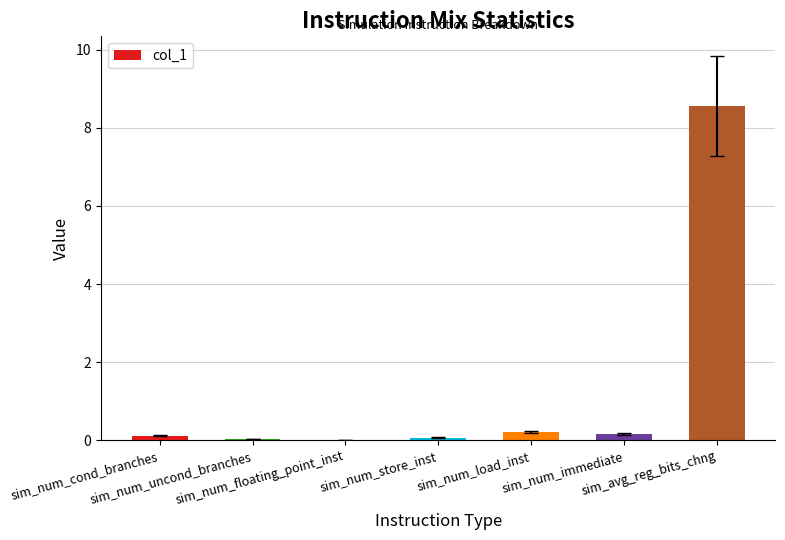

What is the difference between the values at sim_num_cond_branches and sim_num_uncond_branches?

0.1